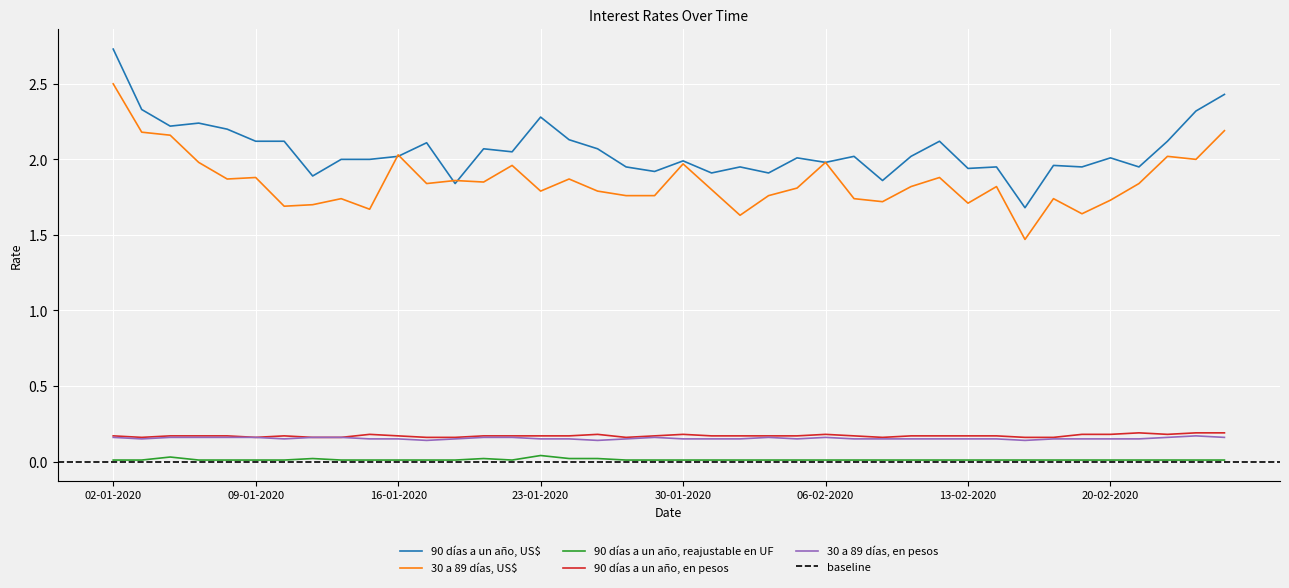

What position from the right is 08-01-2020?

36